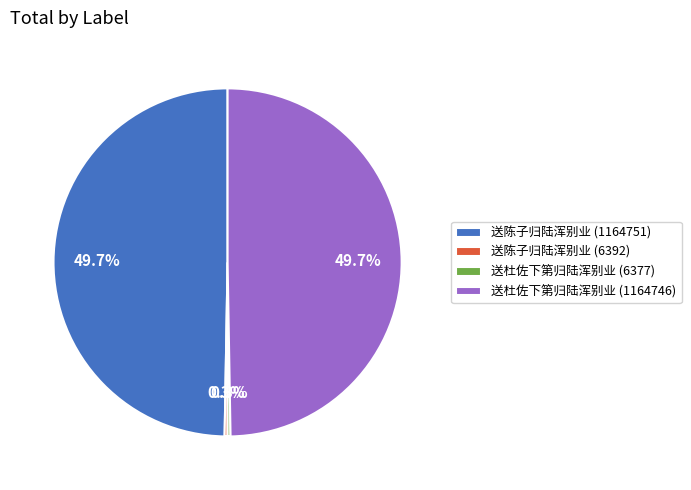

What portion of the pie excludes 送陈子归陆浑别业 (1164751)?

50.3%